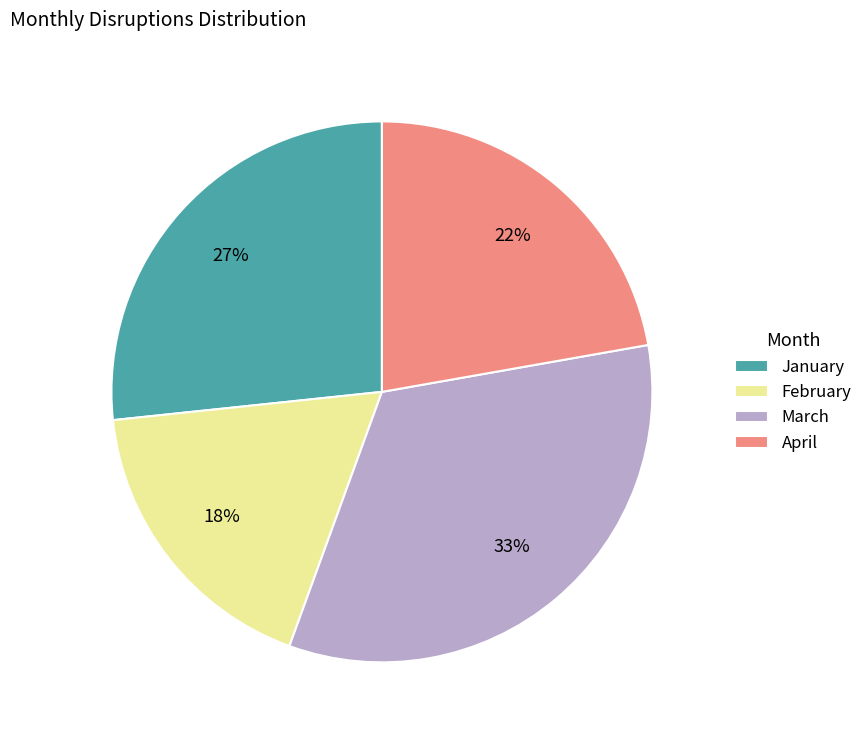

How many slices are in this pie chart?

4